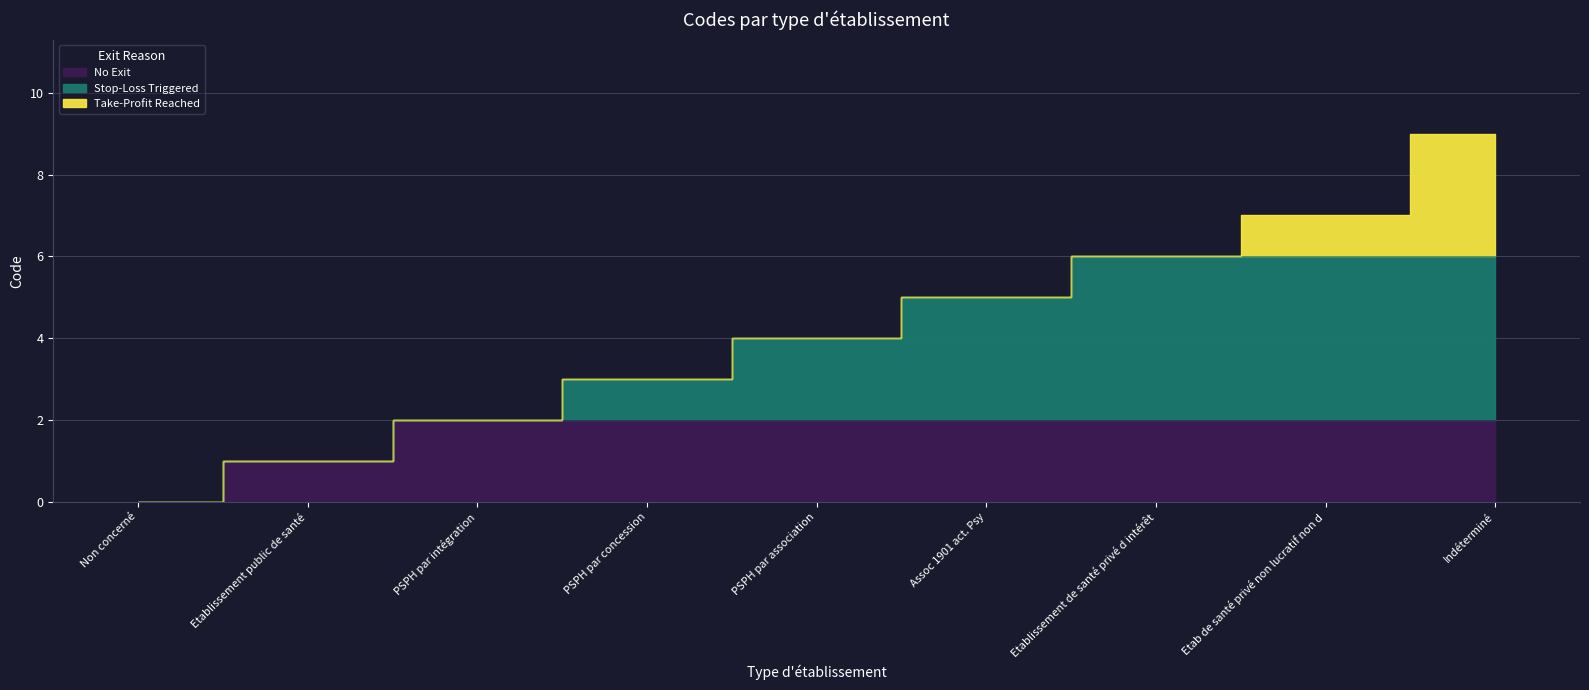

The chart shows a value of 6 at Indéterminé. True or false?

False